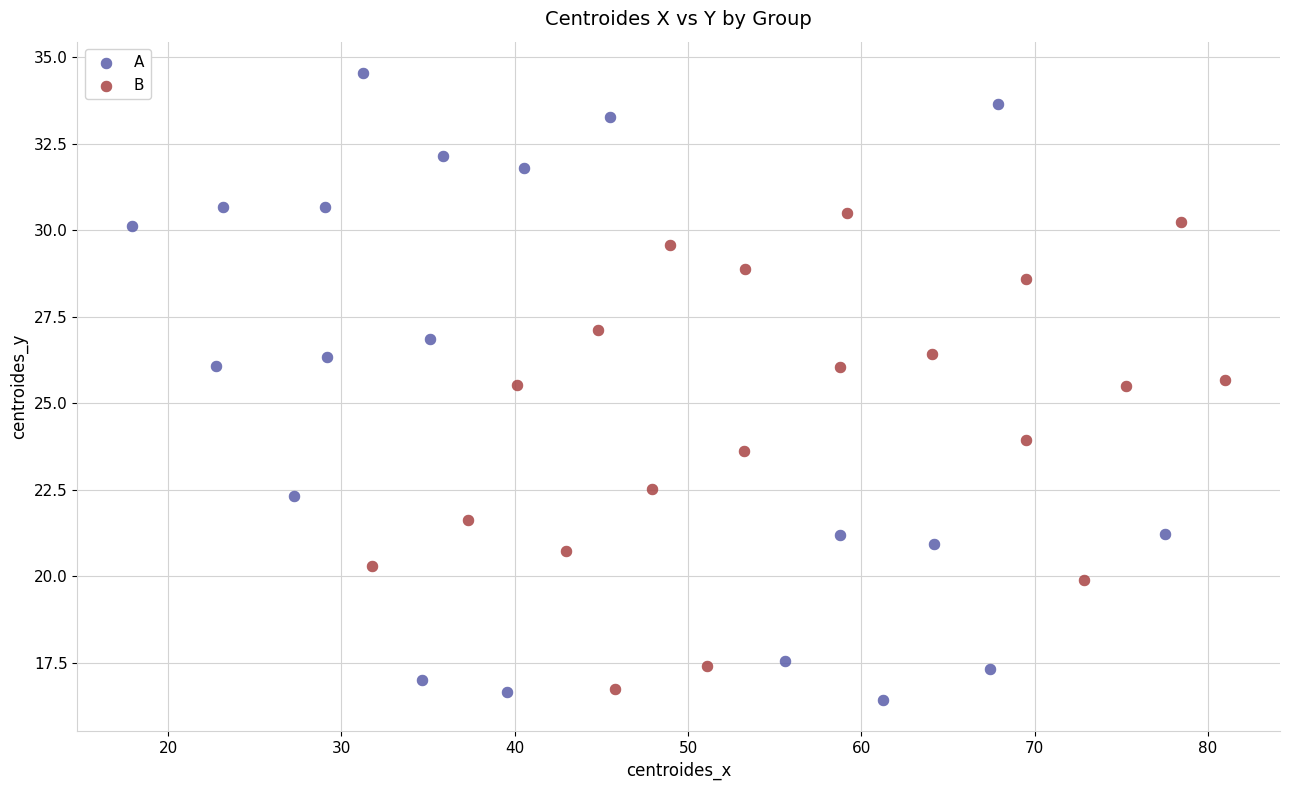

Which series has the largest Y range (max minus min)?

A